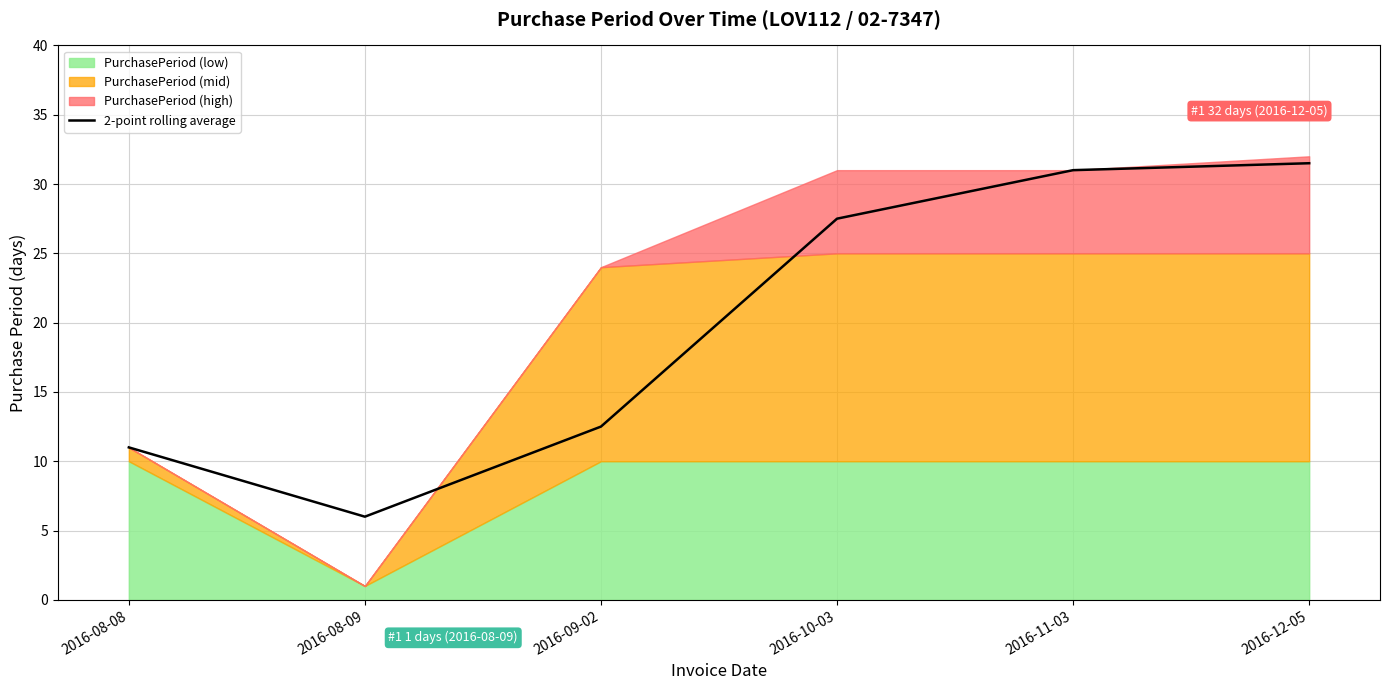

What is the difference between the second highest and second lowest values?

20.0